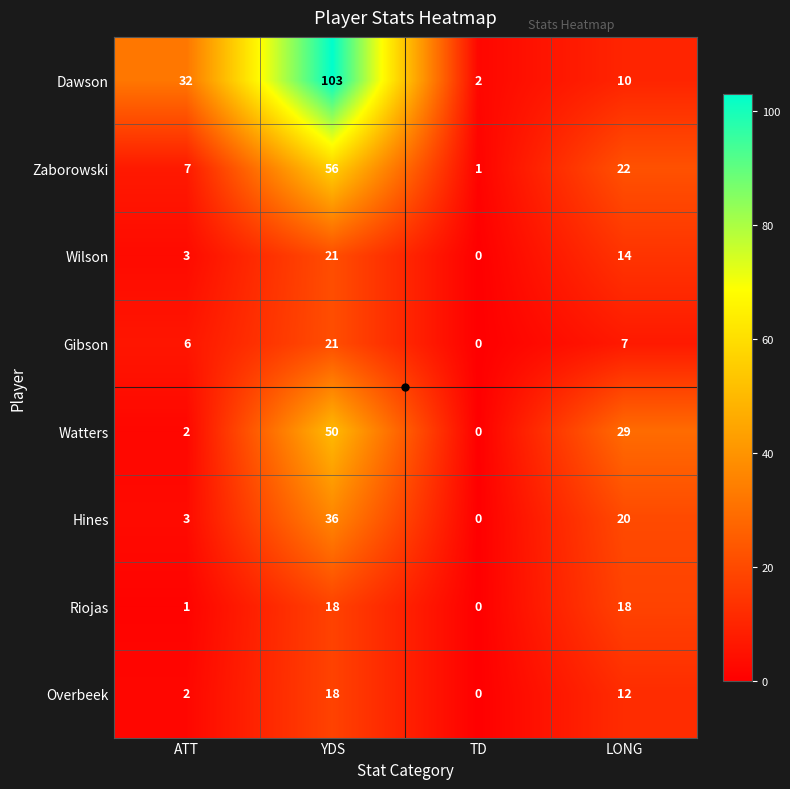

Which series has the widest spread of values?

Dawson